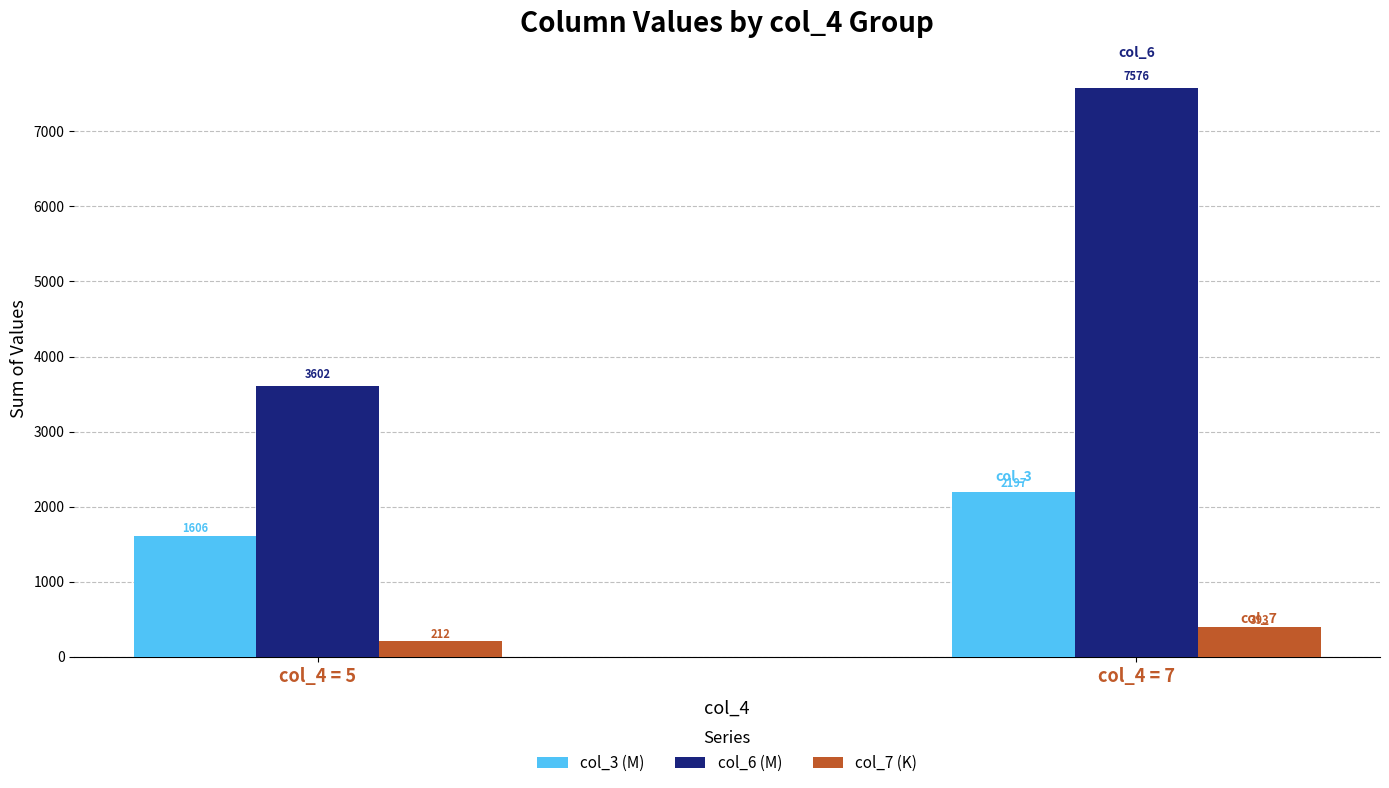

The col_7 (K) series shows 212.3 at col_4 = 5. True or false?

True